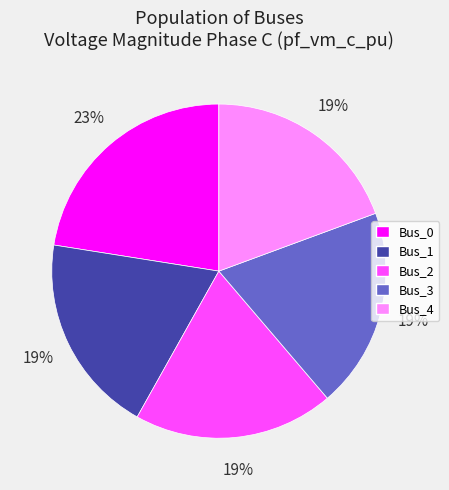

True or false: Bus_0 accounts for 23% of the total.

True